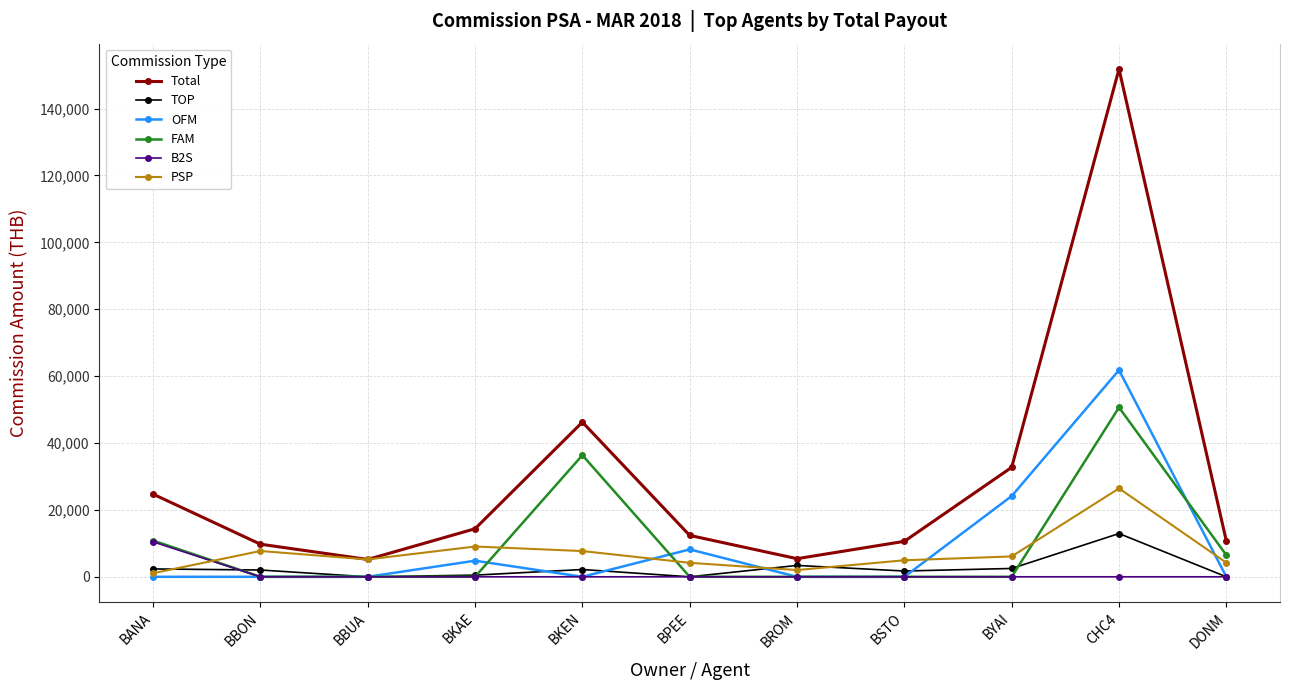

At which category is the sum across all series the highest?

CHC4